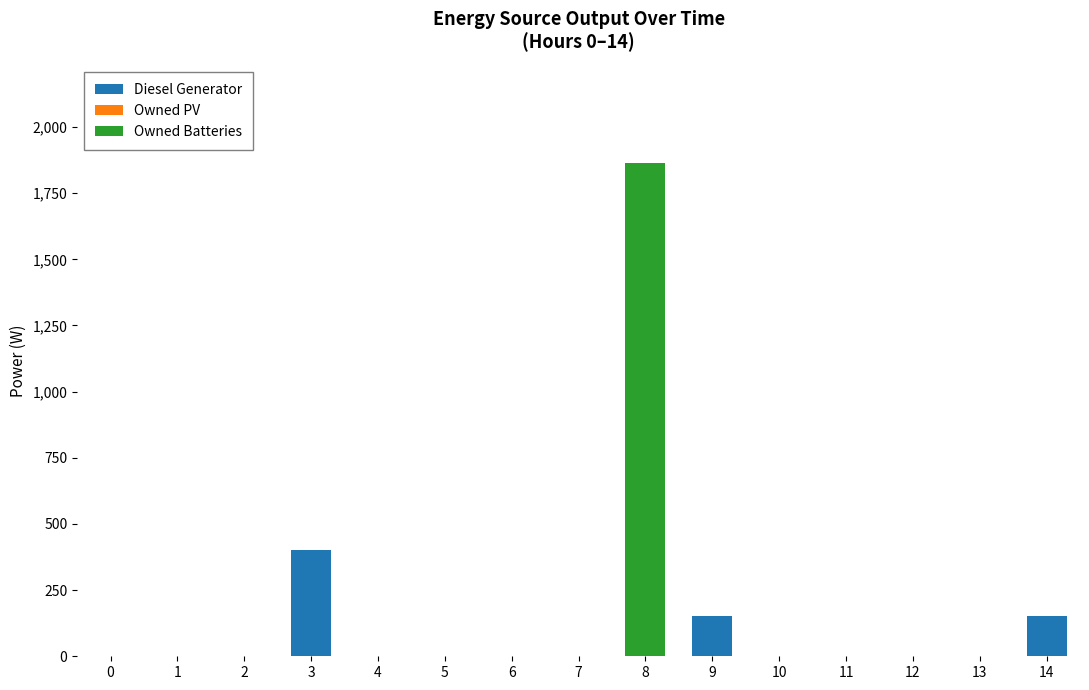

At which category is the sum across all series the highest?

8